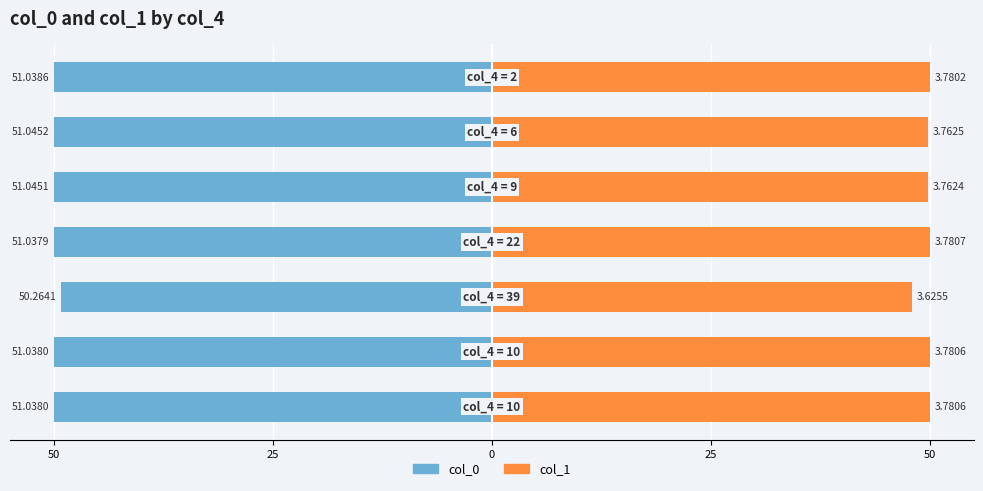

Is it true that col_0 equals -11.3 at 25?

False